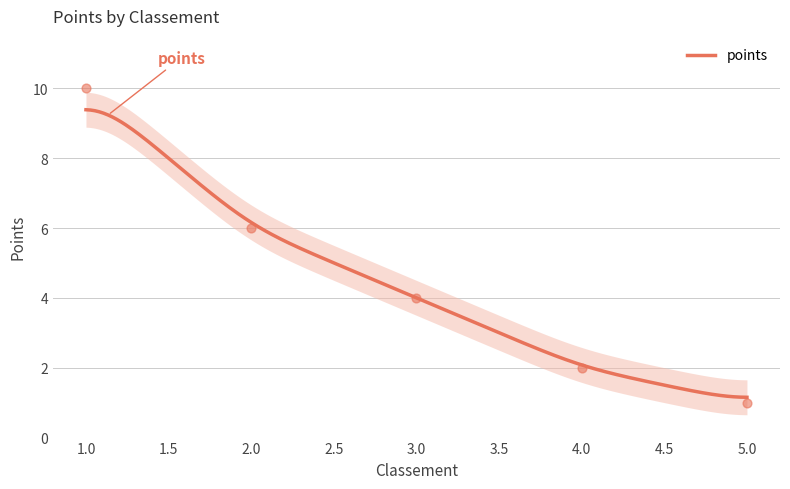

Which has a higher value, 4 or 2?

2